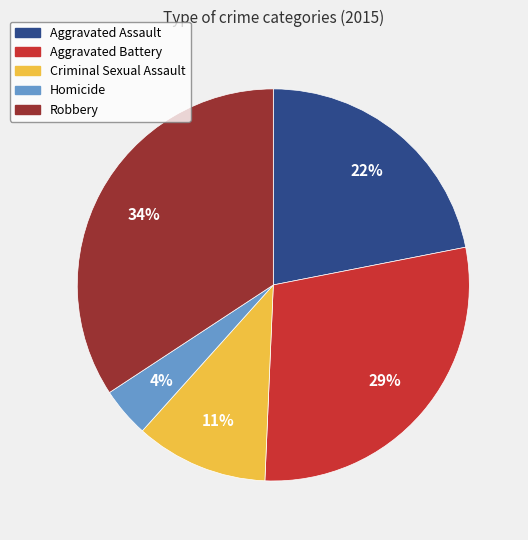

To the nearest percent, what portion does Aggravated Assault represent?

22%